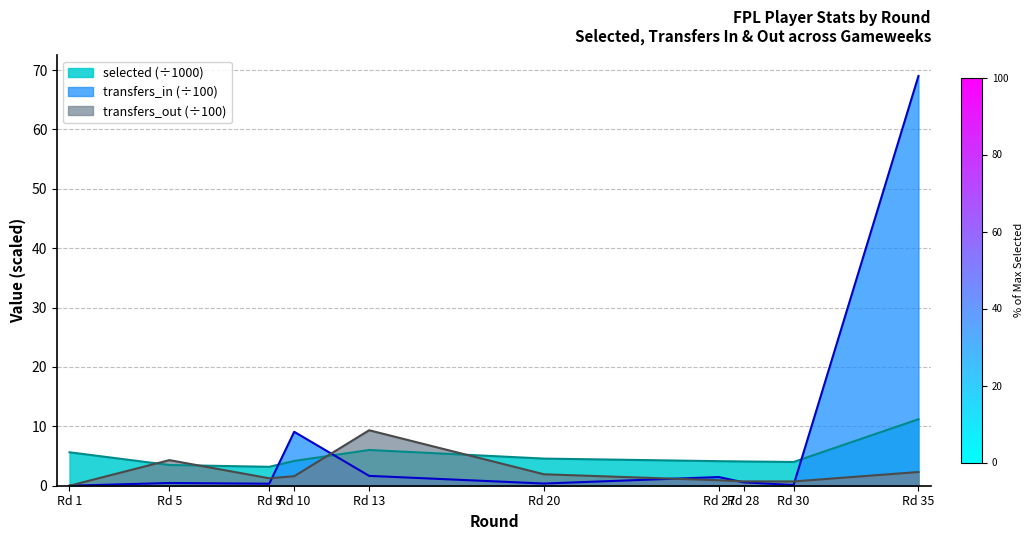

At which category is the sum across all series the highest?

Rd 35